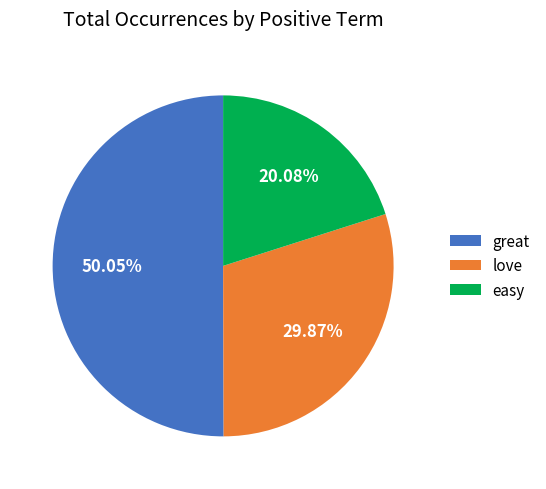

Rank the categories by value from highest to lowest.

great, love, easy